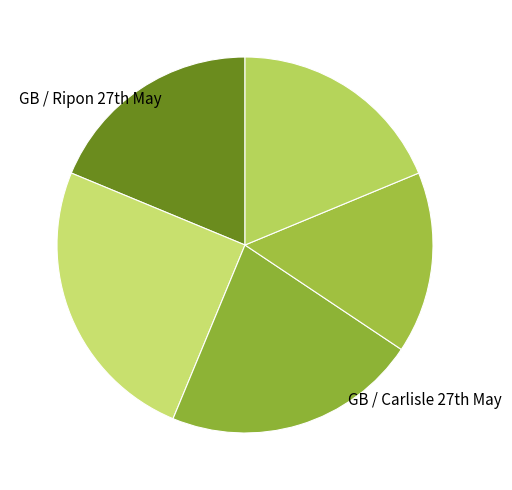

Count the number of slices in the pie.

5